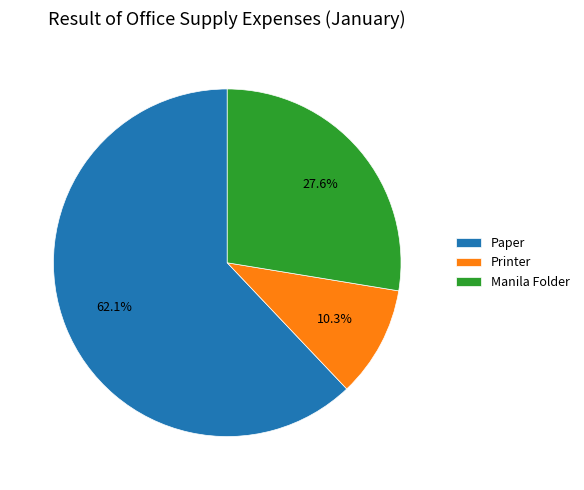

Approximately how many times larger is the value at Paper compared to Printer?

6.0